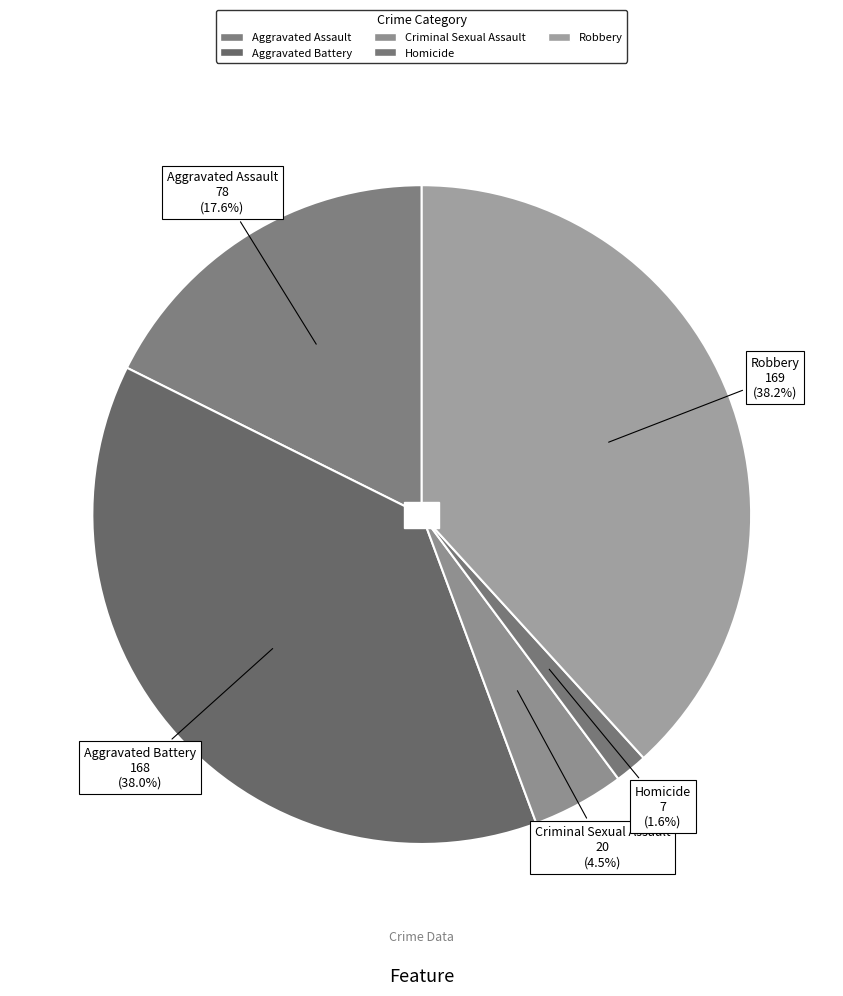

To the nearest percent, what is the difference between the largest and smallest slice percentages?

37%